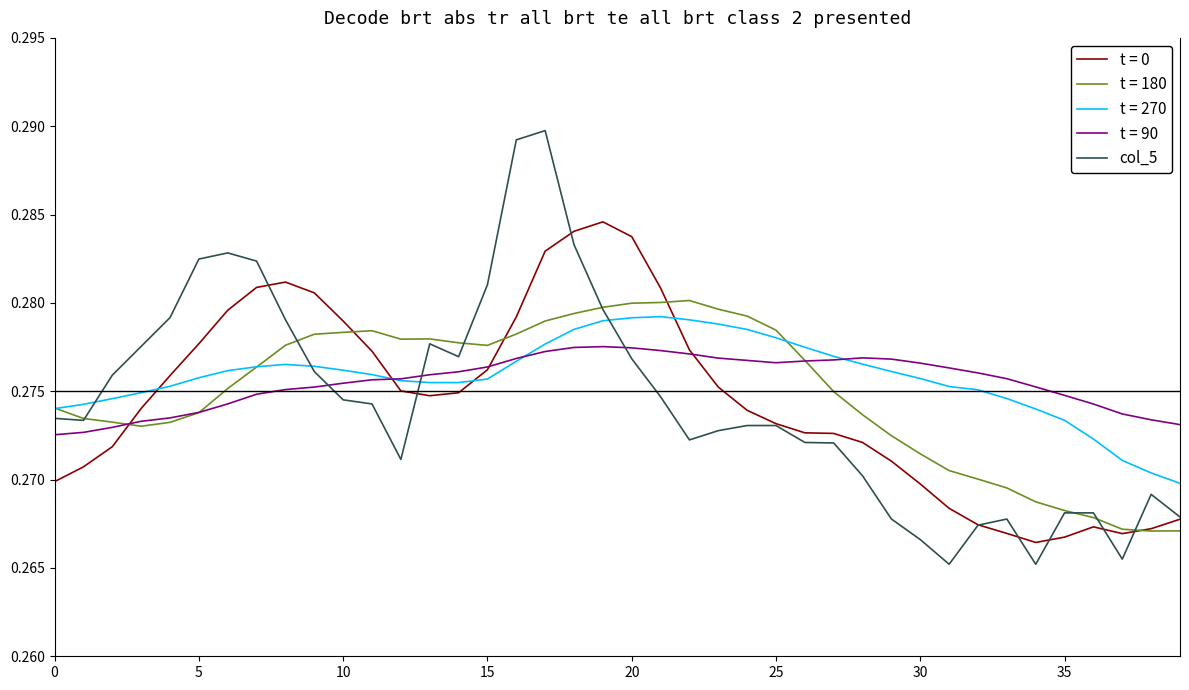

Which series has the widest spread of values?

col_5